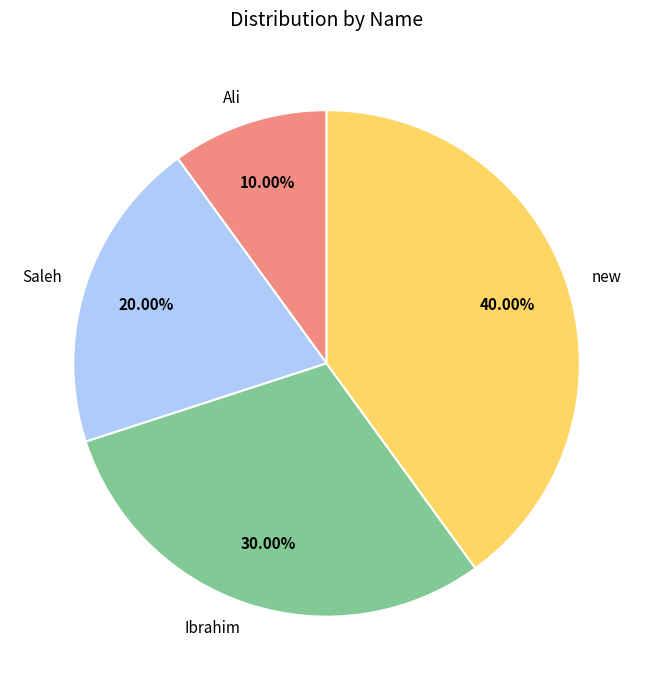

Which category has the biggest portion of the pie?

new